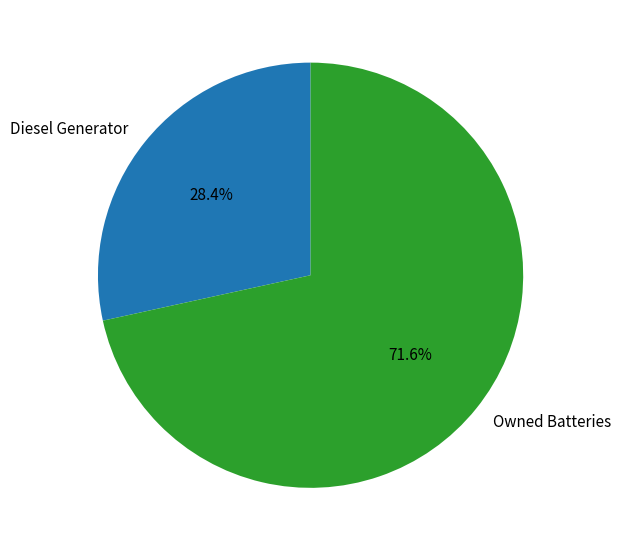

How many slices are in this pie chart?

2